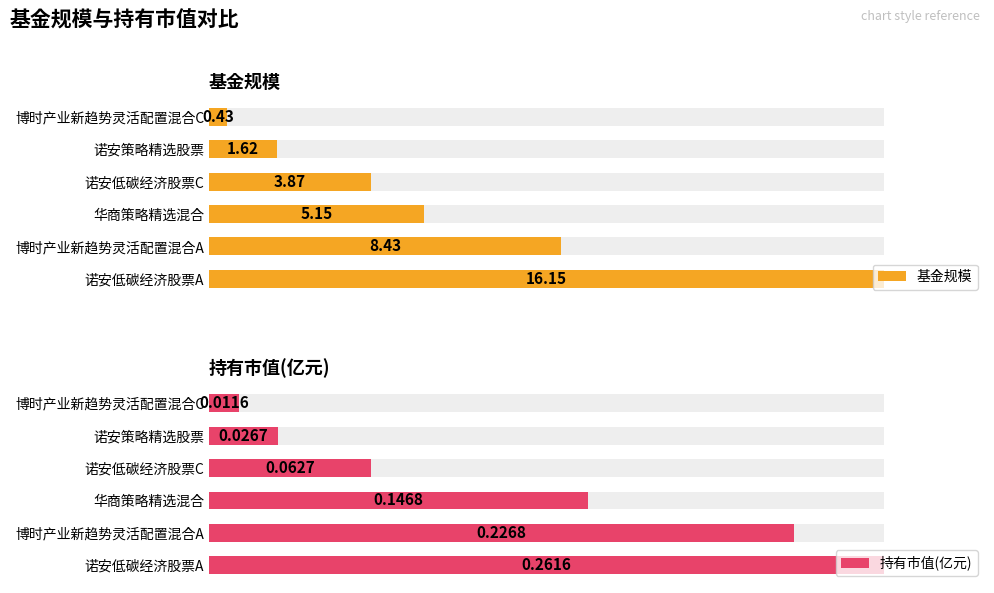

Reading right to left, transcribe all the data shown in this chart.

基金规模: 0.4	1.6	3.9	5.2	8.4	16.1
持有市值(亿元): 0.0	0.0	0.1	0.1	0.2	0.3